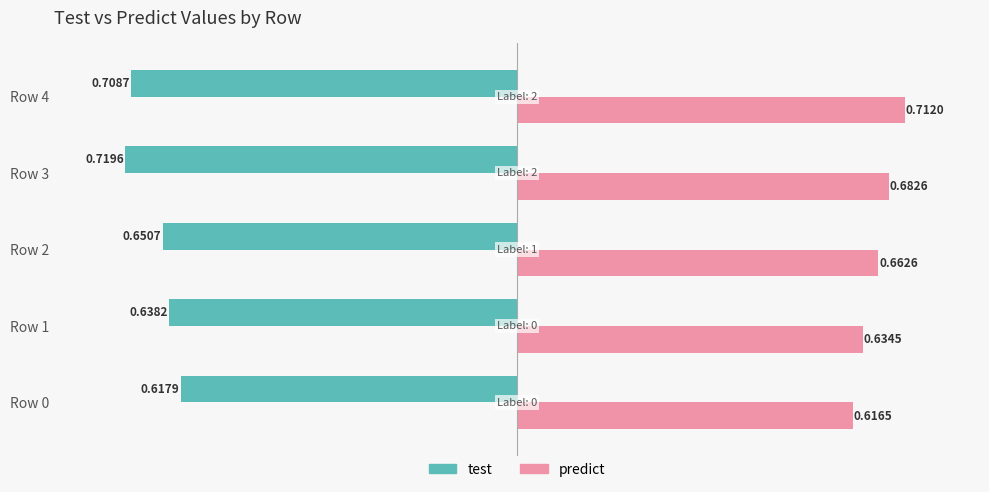

What is the sum of all predict values?

3.3